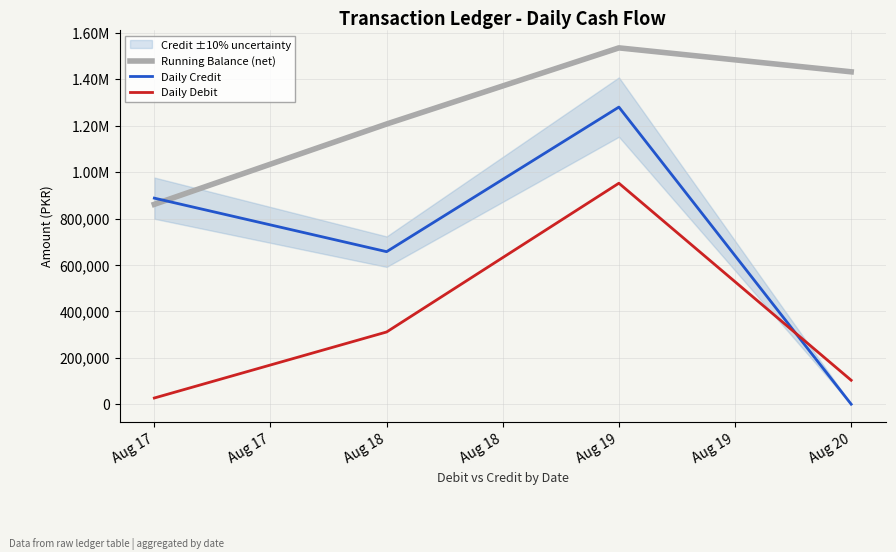

In Daily Credit, how many points are lower than both neighbors (excluding endpoints)?

1